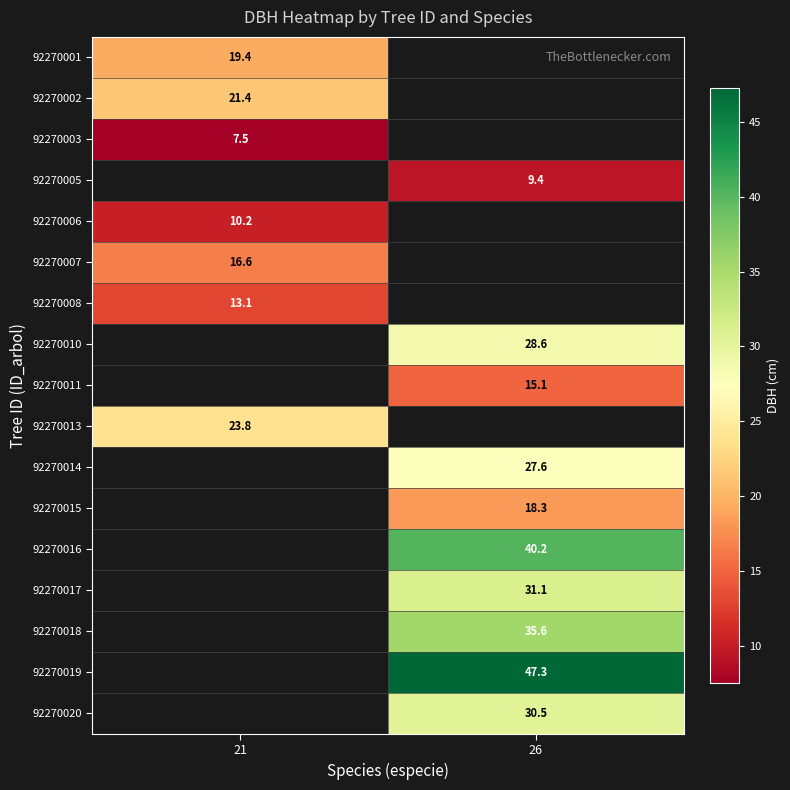

The 92270005 series shows 9.4 at 26. True or false?

True